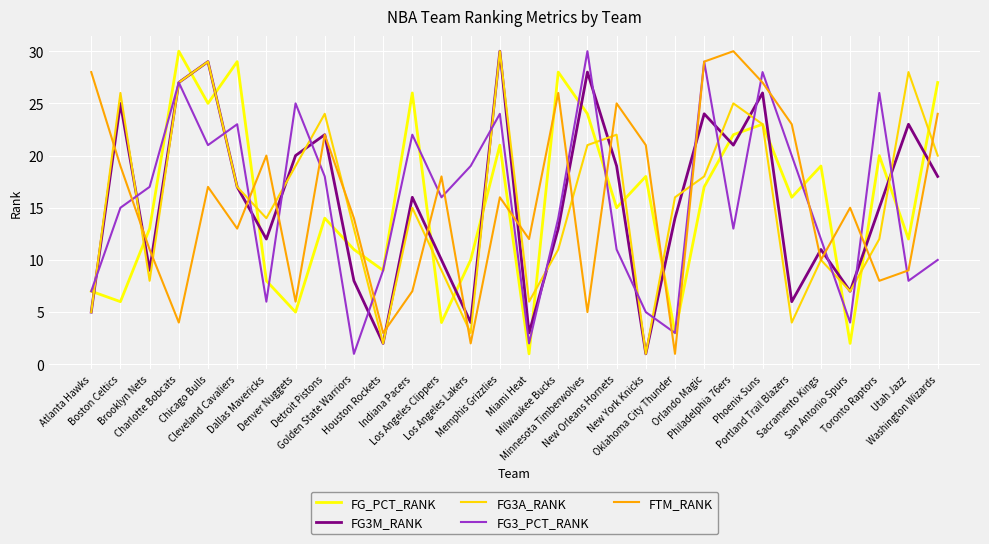

At which category does FG3A_RANK reach its first local valley?

Brooklyn Nets